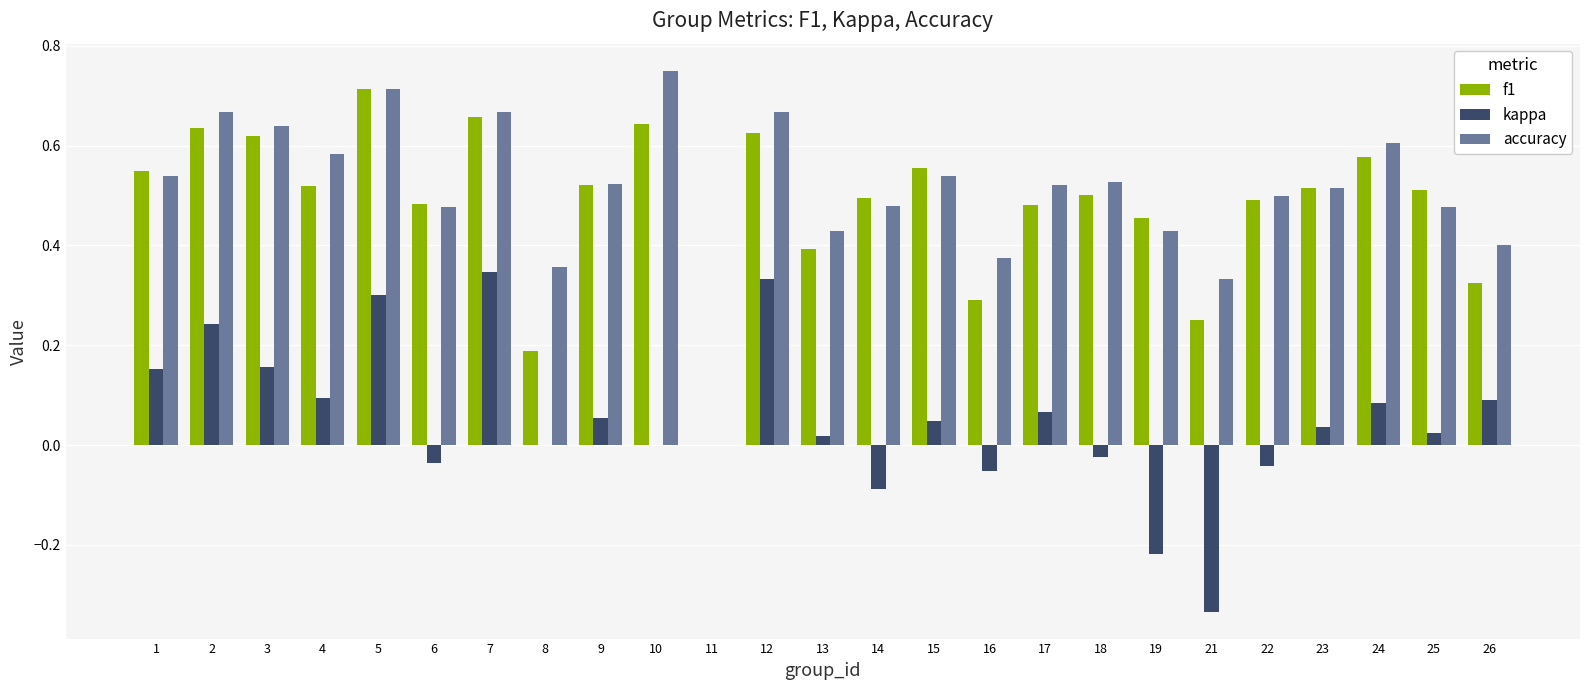

What are all the series names shown in the legend?

f1, kappa, accuracy